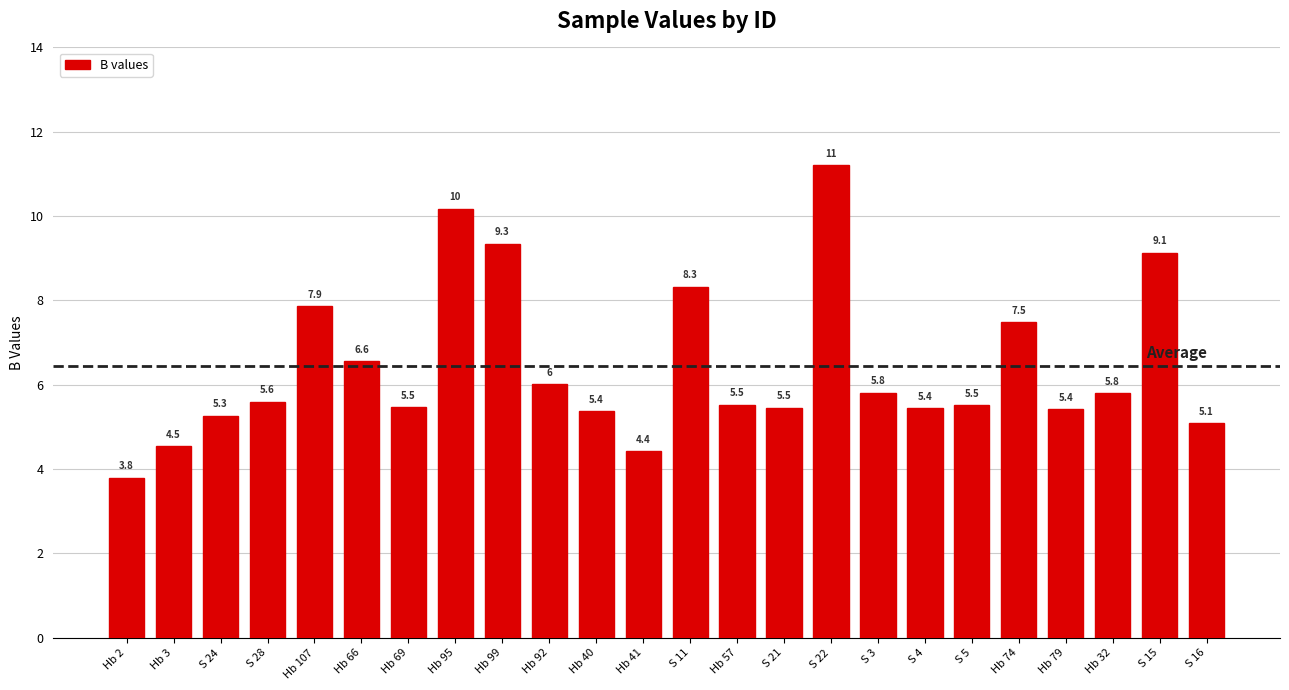

What is the difference between the values at Hb 41 and S 11?

3.9